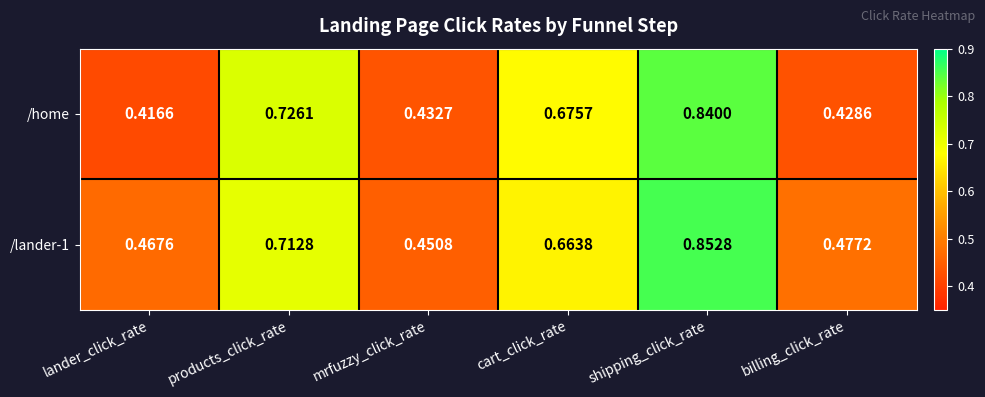

Which label corresponds to the smallest value in the chart?

lander_click_rate